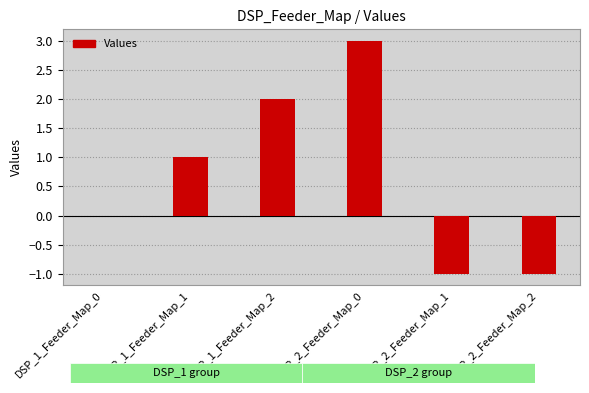

What is the change in value from DSP_1_Feeder_Map_0 to DSP_2_Feeder_Map_1?

-1